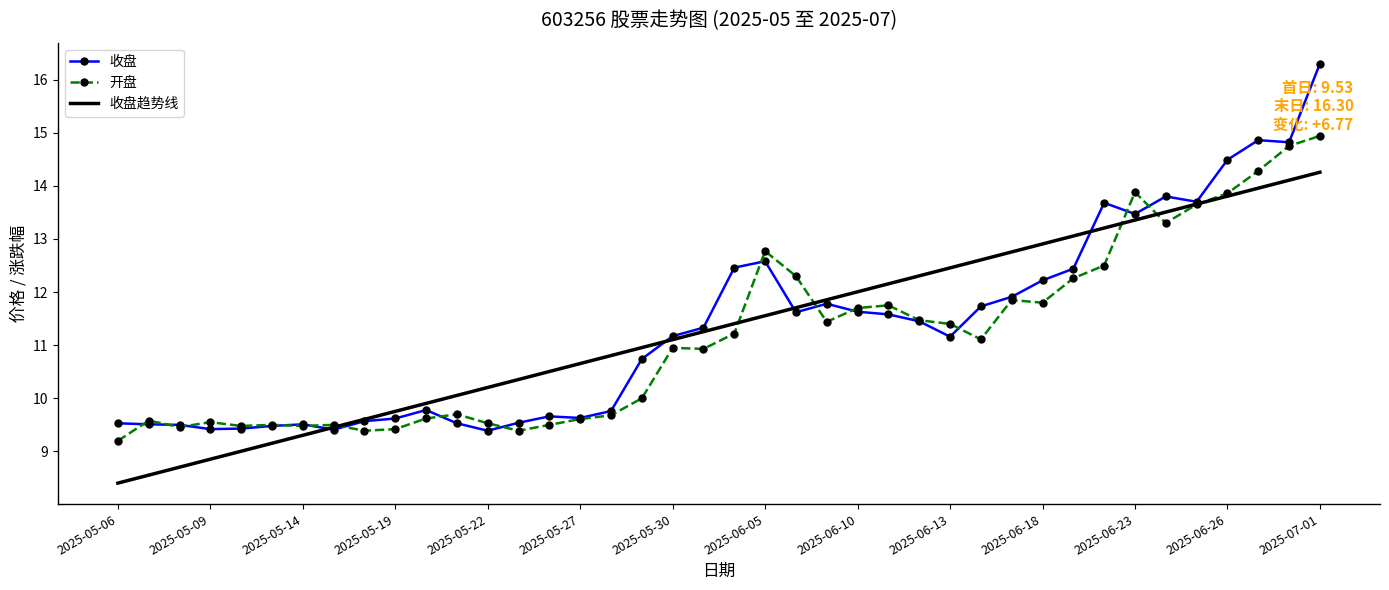

Which series has the largest range (max minus min)?

收盘